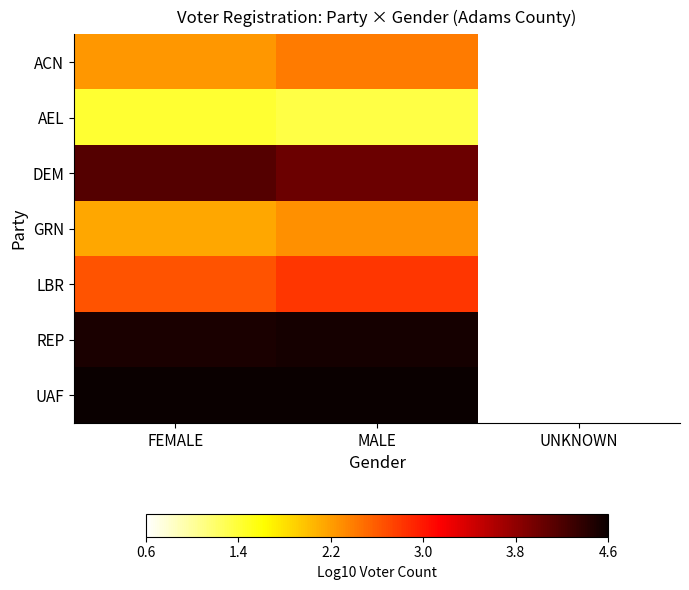

At which category is the sum across all series the highest?

MALE